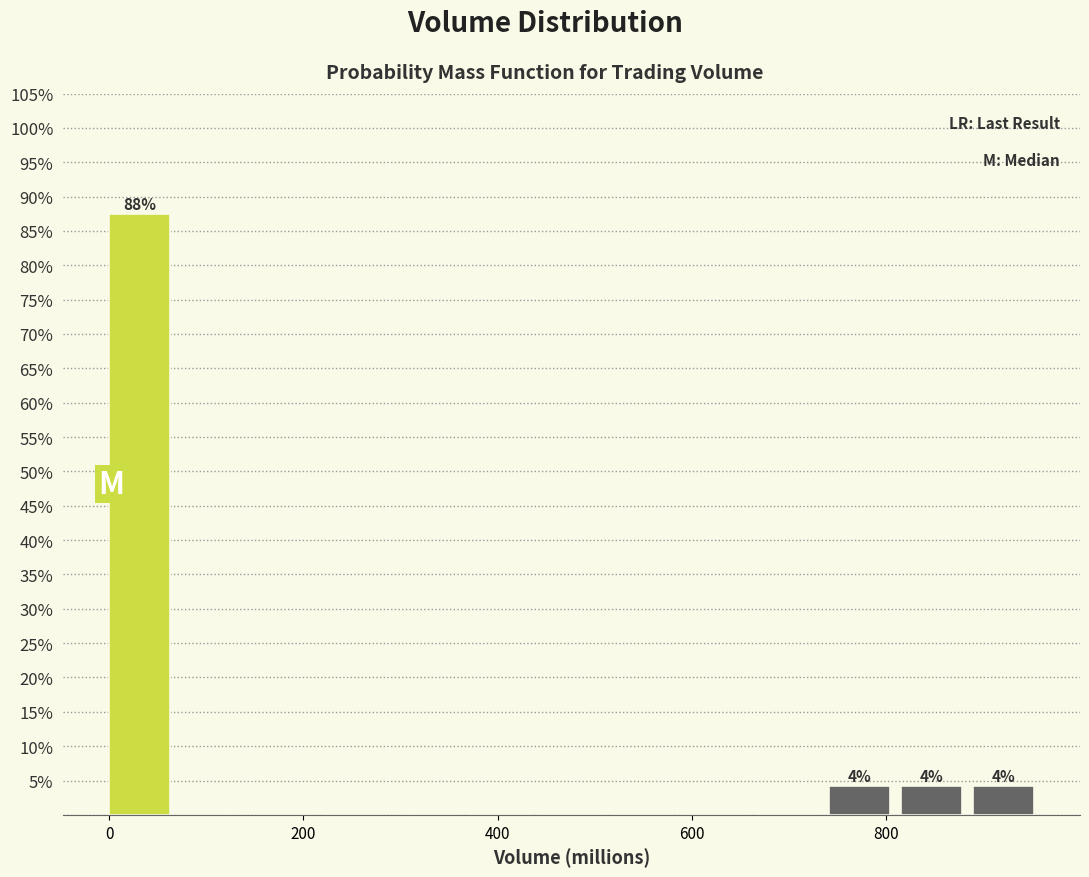

Read against the x-axis, roughly where is the centre of the tallest bar?

40